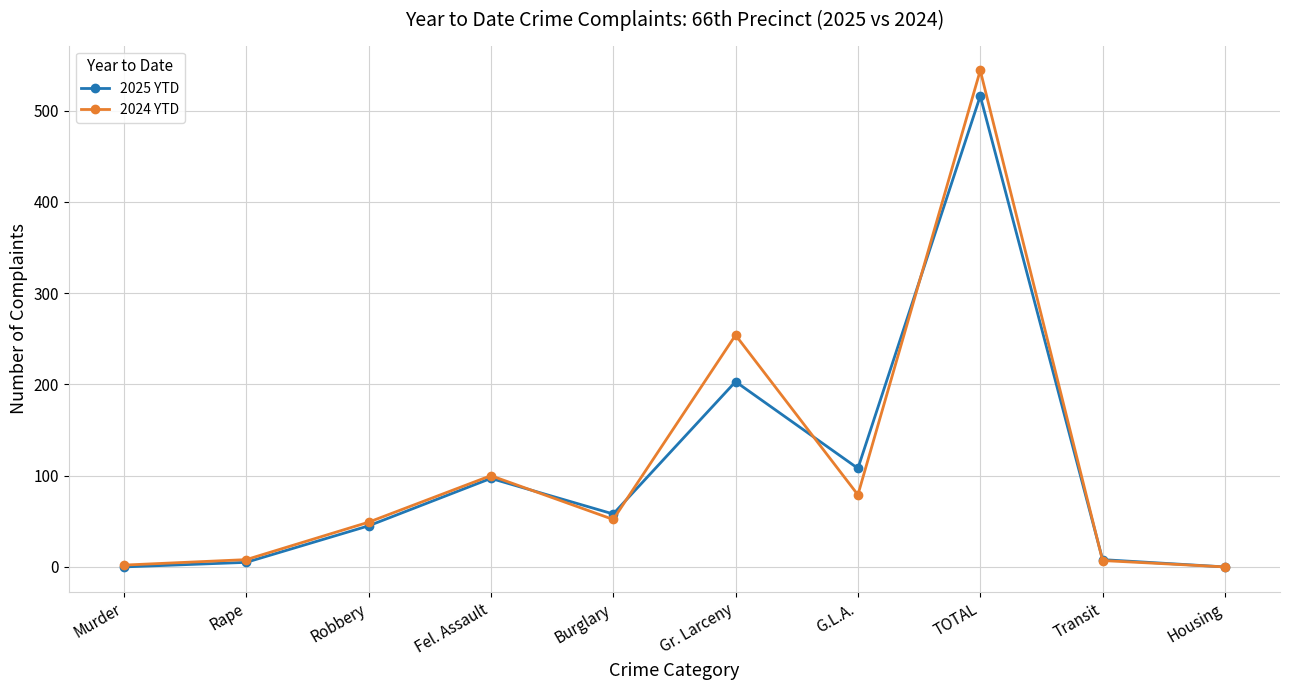

Does the chart have visible grid lines?

Yes